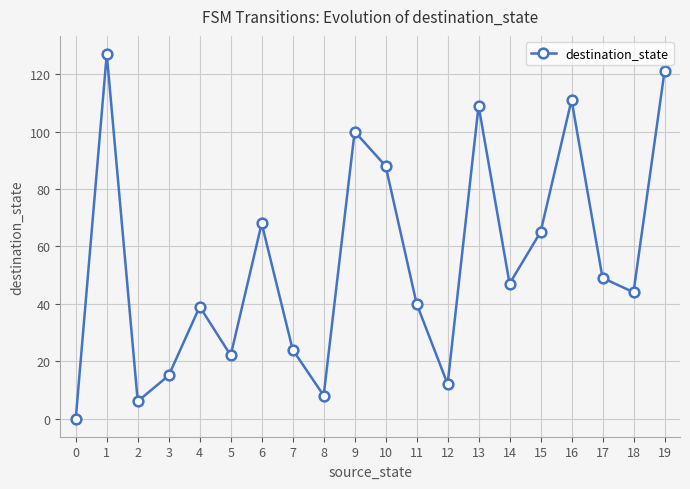

Which has a higher value, 8 or 0?

8